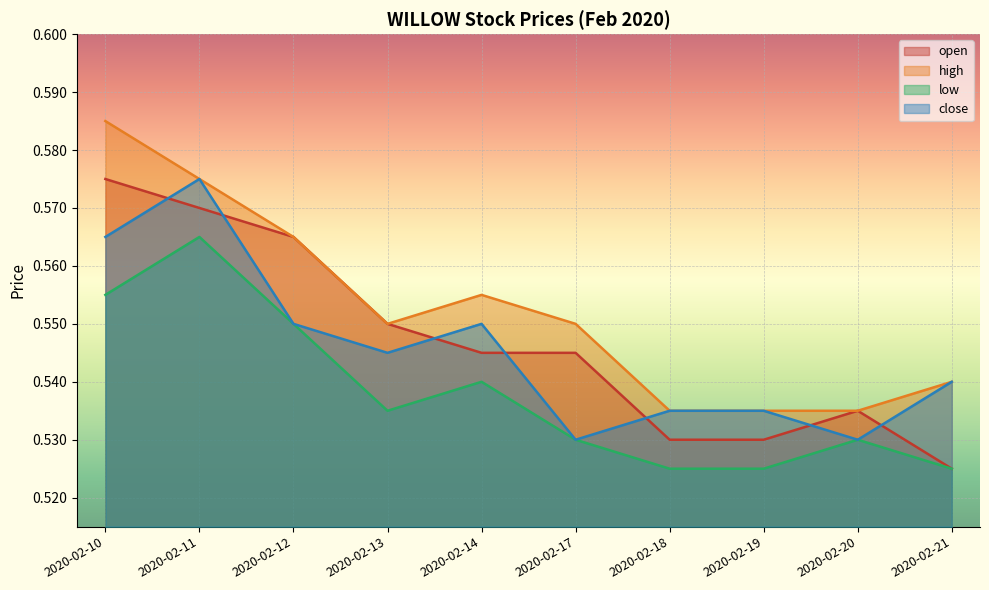

In close, how many points are lower than both neighbors (excluding endpoints)?

3